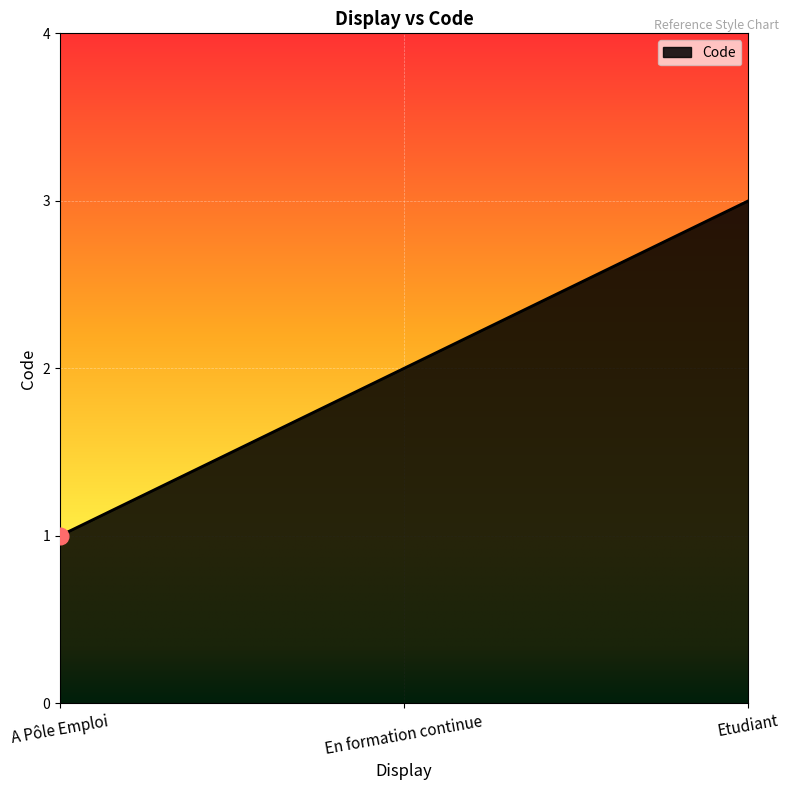

Rank the categories by value from highest to lowest.

Etudiant, En formation continue, A Pôle Emploi